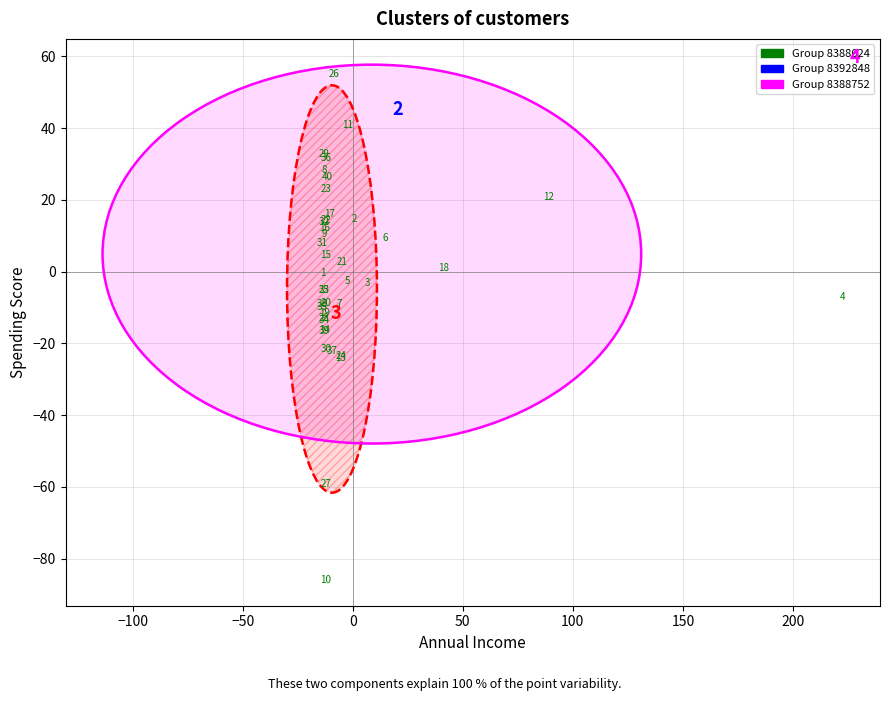

What Y value in the scatter plot is closest to -15?

-16.2